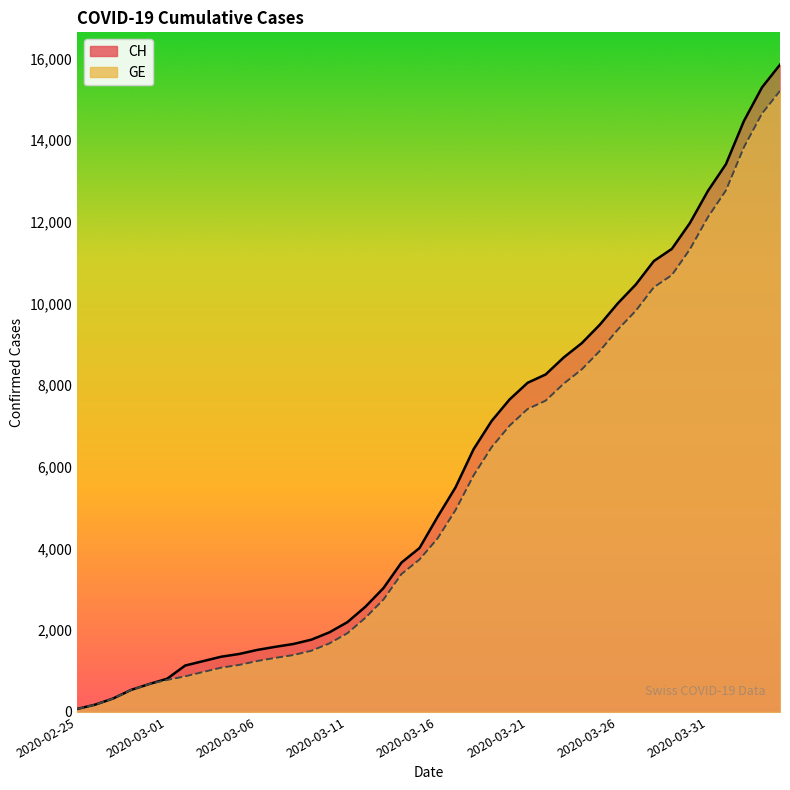

Reading right to left, transcribe all the data shown in this chart.

CH: 2020-04-04=15850	2020-04-03=15294	2020-04-02=14473	2020-04-01=13413	2020-03-31=12758	2020-03-30=11971	2020-03-29=11340	2020-03-28=11041	2020-03-27=10467	2020-03-26=10005	2020-03-25=9481	2020-03-24=9030	2020-03-23=8681	2020-03-22=8265	2020-03-21=8061	2020-03-20=7654	2020-03-19=7125	2020-03-18=6434	2020-03-17=5501	2020-03-16=4775	2020-03-15=4014	2020-03-14=3658	2020-03-13=3033	2020-03-12=2577	2020-03-11=2199	2020-03-10=1949	2020-03-09=1770	2020-03-08=1664	2020-03-07=1595	2020-03-06=1519	2020-03-05=1420	2020-03-04=1353	2020-03-03=1245	2020-03-02=1137	2020-03-01=814	2020-02-29=682	2020-02-28=540	2020-02-27=329	2020-02-26=178	2020-02-25=73
GE: 2020-04-04=15208	2020-04-03=14652	2020-04-02=13831	2020-04-01=12771	2020-03-31=12116	2020-03-30=11329	2020-03-29=10698	2020-03-28=10399	2020-03-27=9825	2020-03-26=9363	2020-03-25=8839	2020-03-24=8388	2020-03-23=8039	2020-03-22=7623	2020-03-21=7419	2020-03-20=7012	2020-03-19=6483	2020-03-18=5792	2020-03-17=4944	2020-03-16=4248	2020-03-15=3733	2020-03-14=3377	2020-03-13=2752	2020-03-12=2306	2020-03-11=1928	2020-03-10=1678	2020-03-09=1499	2020-03-08=1393	2020-03-07=1324	2020-03-06=1248	2020-03-05=1152	2020-03-04=1085	2020-03-03=979	2020-03-02=872	2020-03-01=784	2020-02-29=682	2020-02-28=540	2020-02-27=329	2020-02-26=178	2020-02-25=73